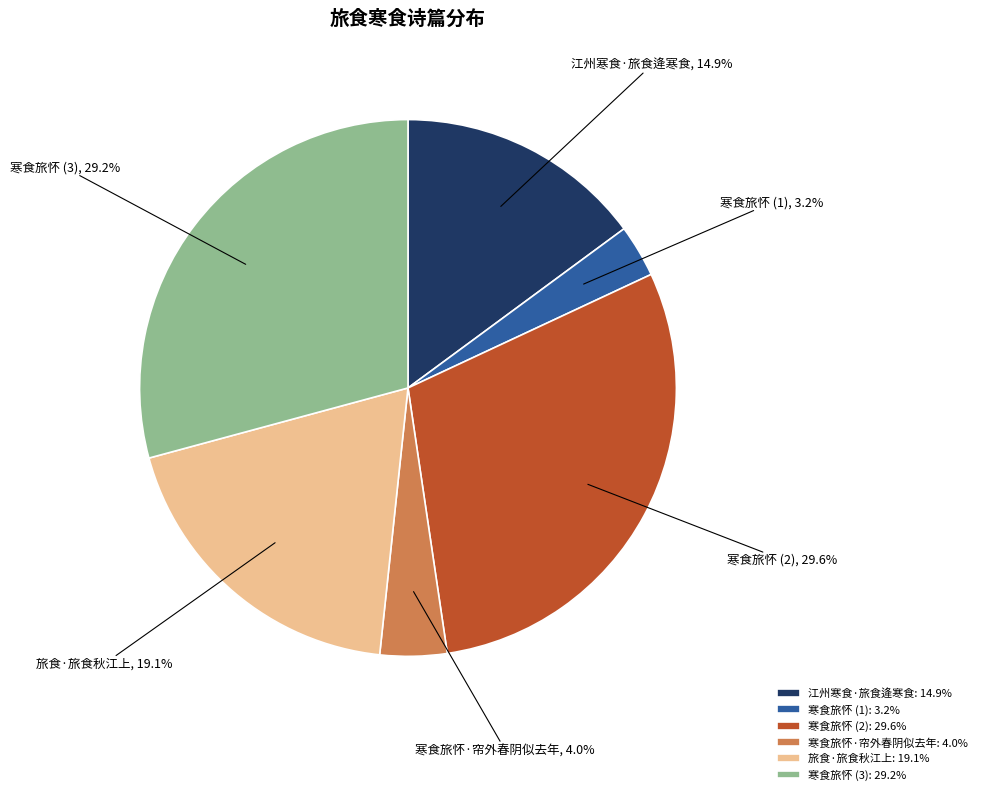

The 江州寒食·旅食逄寒食 slice represents 15% of the pie. True or false?

True